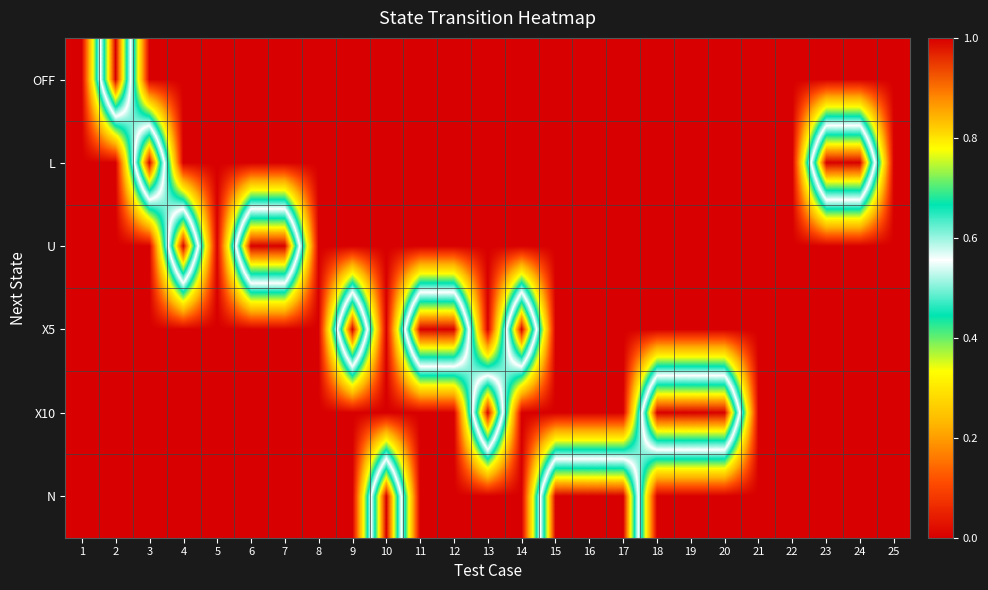

Count the number of categories in the chart.

25